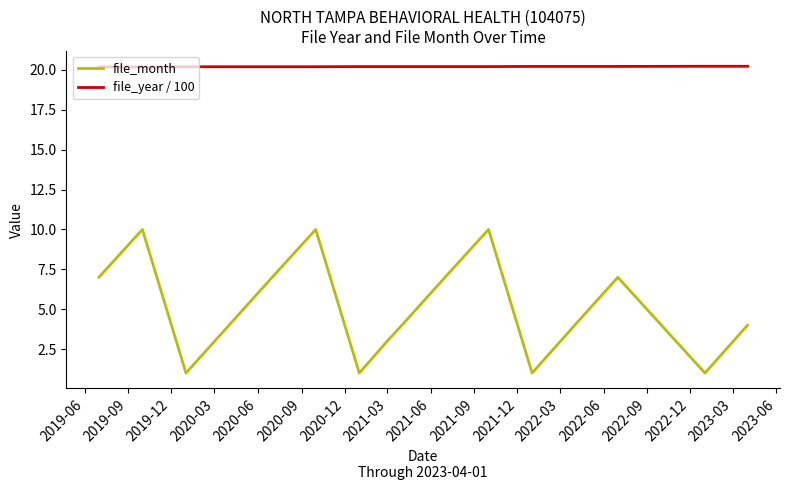

What is the lowest value of the file_year / 100 series?

20.2